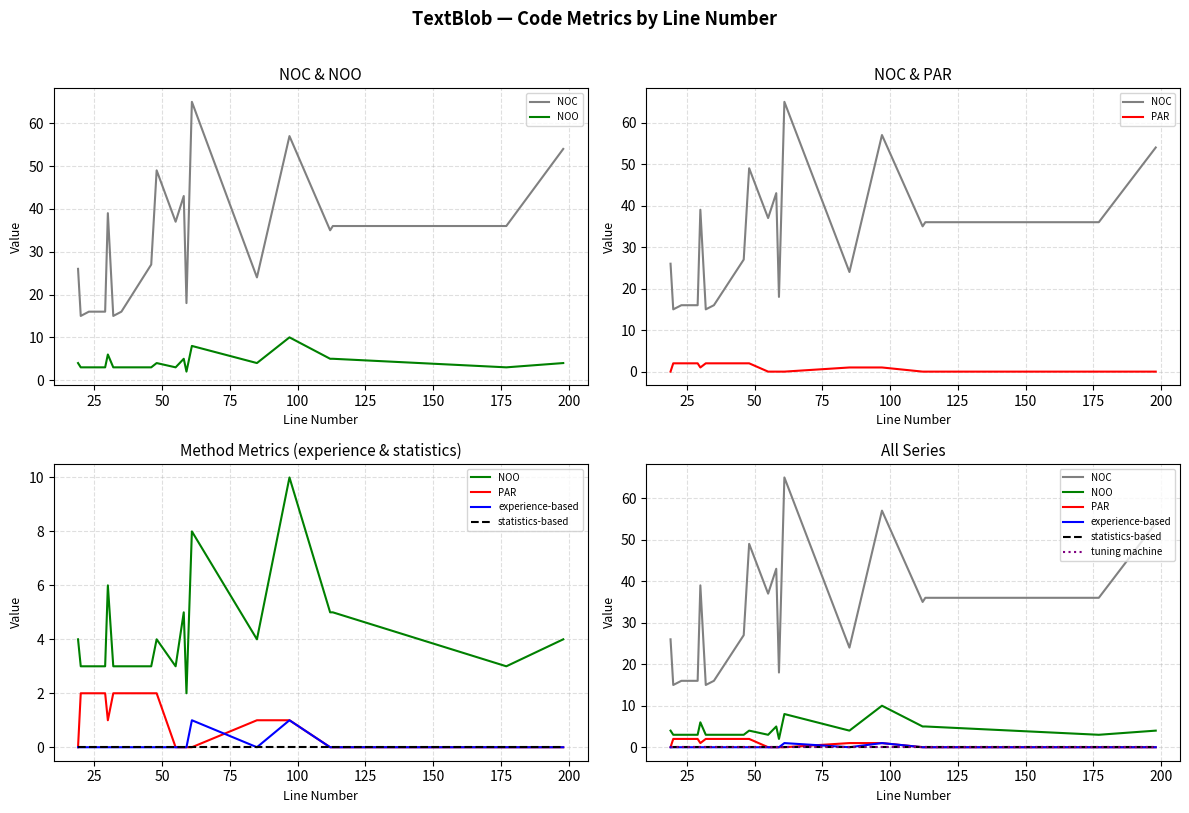

Does the chart display data point markers on the line(s)?

No